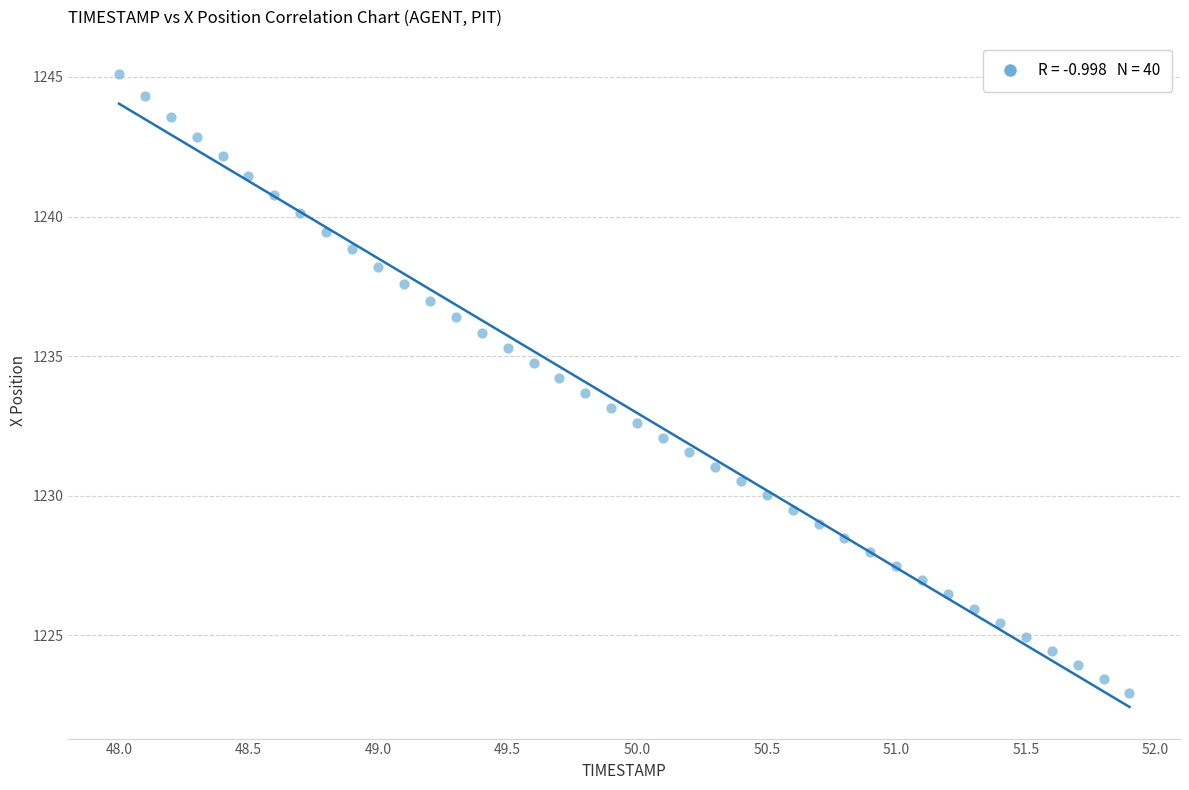

What is the range of X values (max minus min)?

3.9